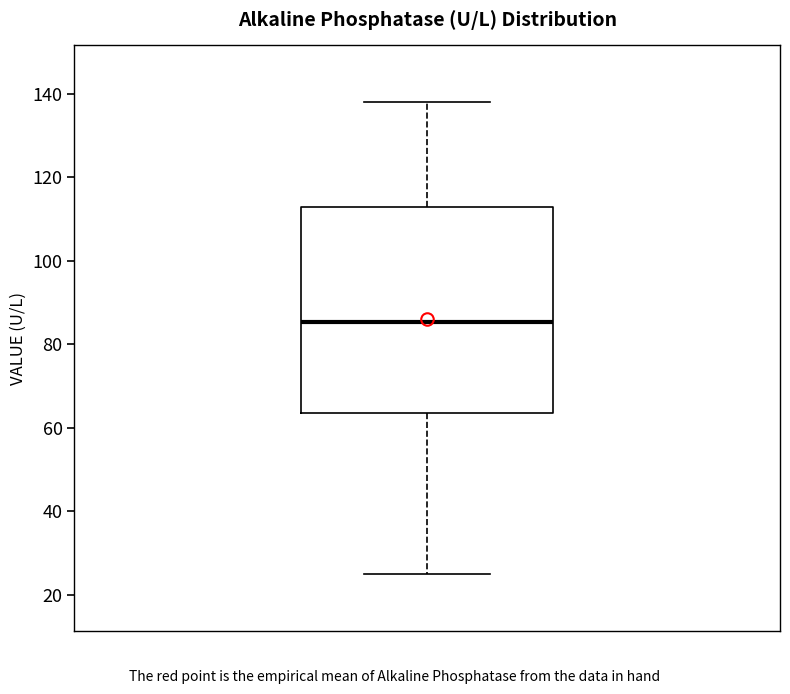

Read this box plot against the y-axis: the position of the median line, the range covered by the box, and the ends of both whiskers. The values are not printed on the chart, so give them approximately, as read against the axis.

median 86, box 64 to 112, whiskers 24 to 138